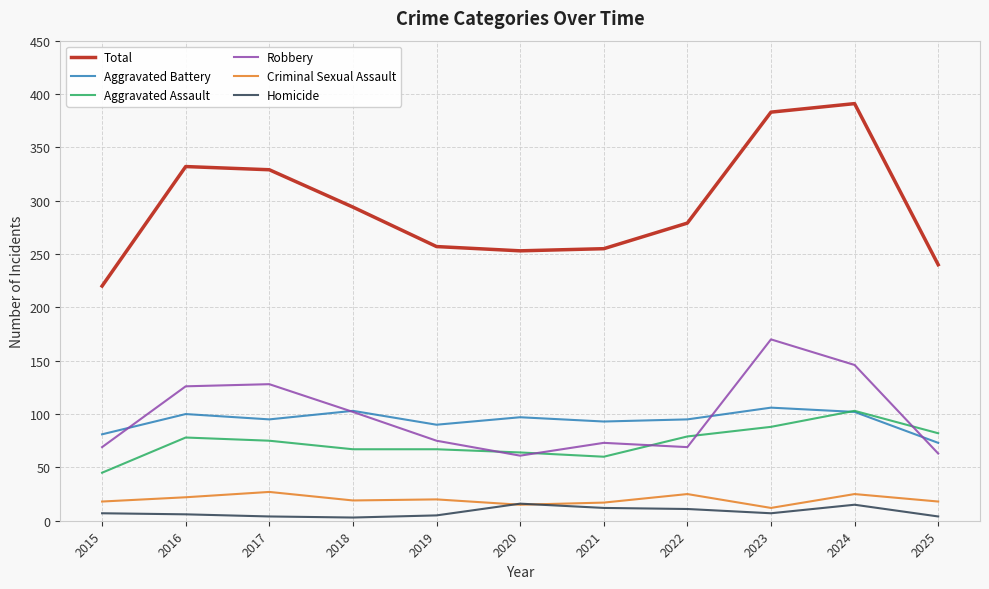

At which category does Aggravated Battery reach its first local valley?

2017